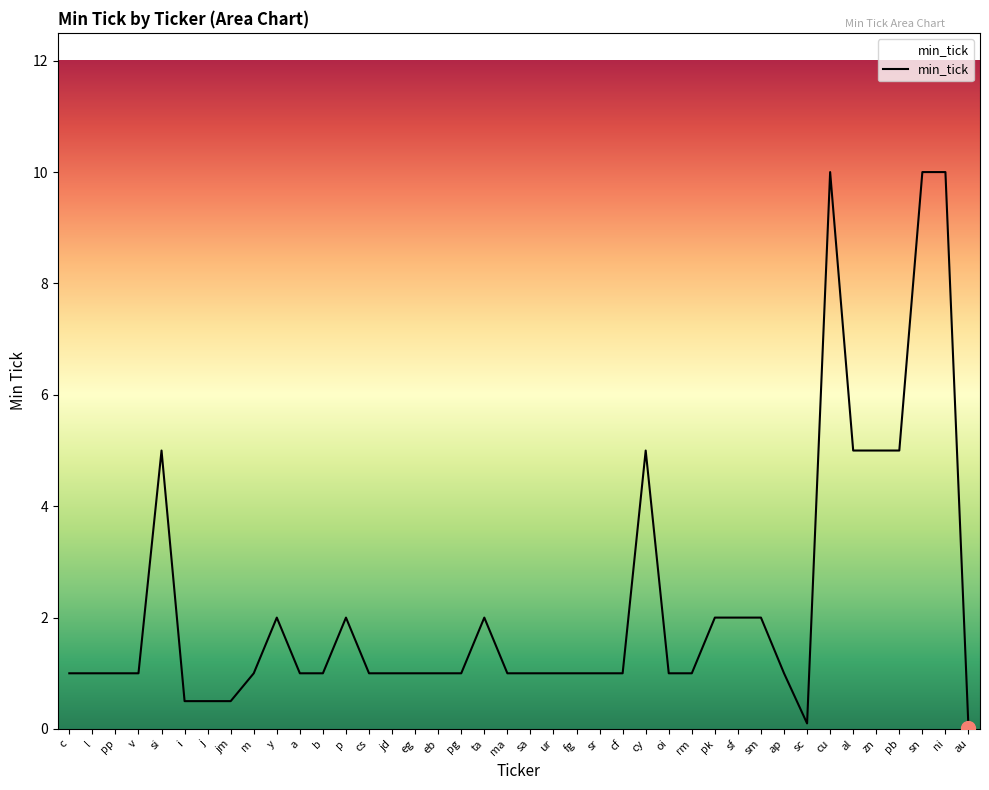

What is the difference between the maximum and minimum values?

10.0